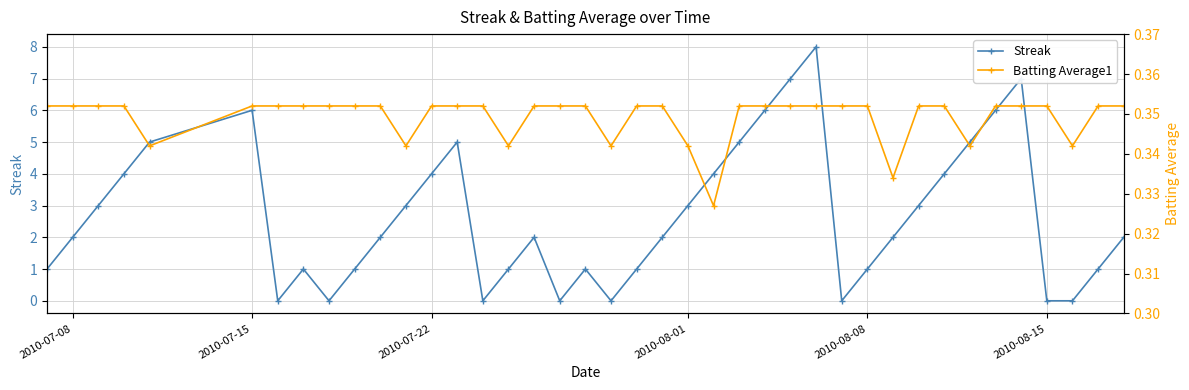

At how many categories does at least one series exceed 0?

40